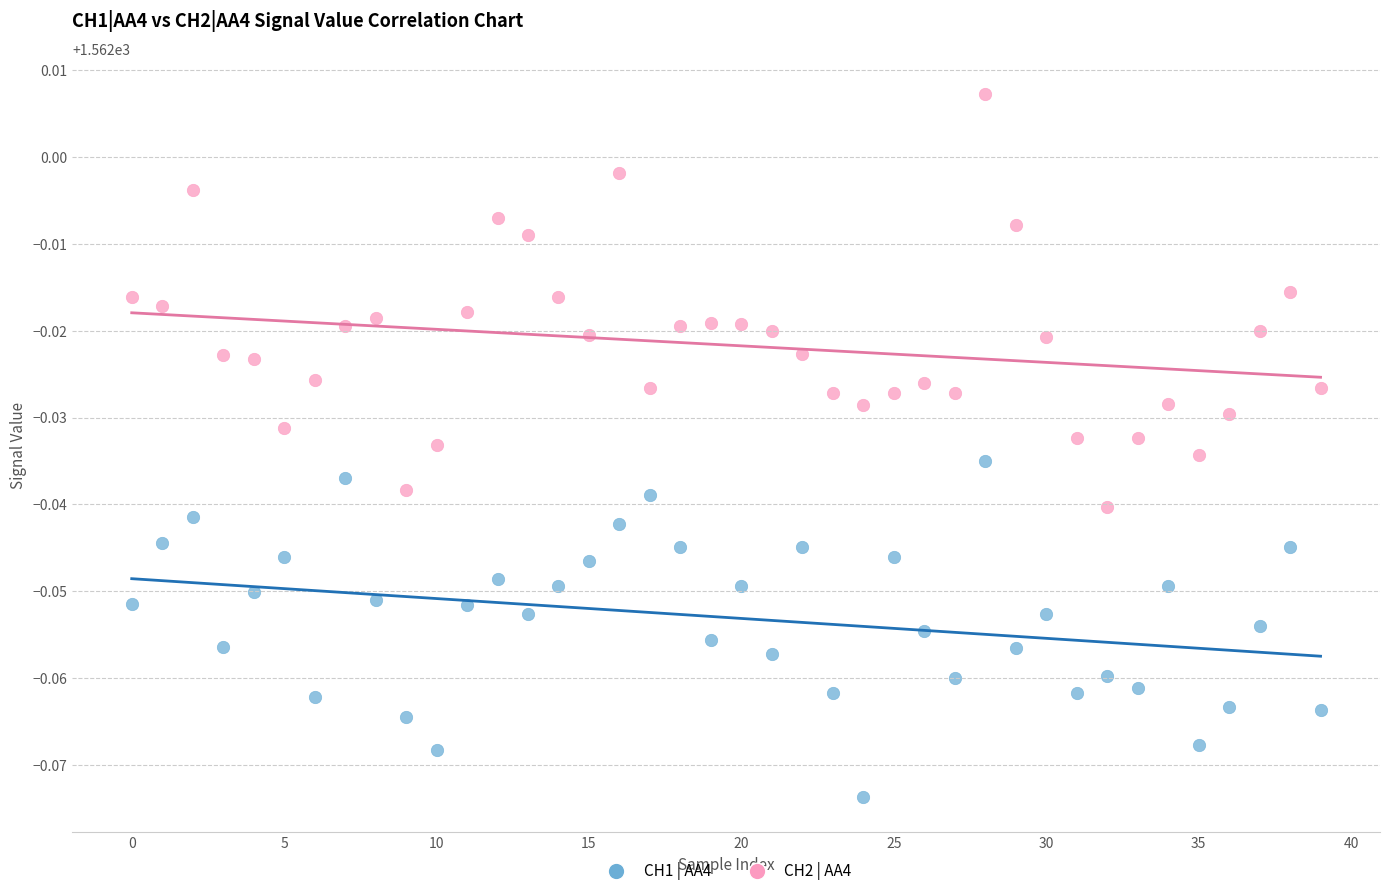

Which series contains the highest Y value?

CH2 | AA4